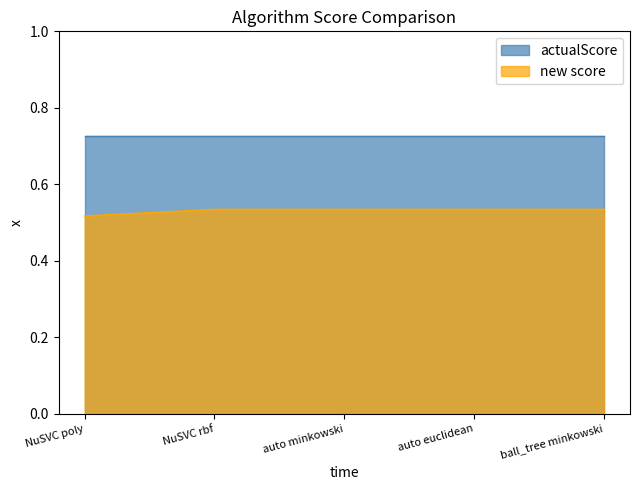

List the labels in order of value, largest first.

NuSVC rbf, auto minkowski, auto euclidean, ball_tree minkowski, NuSVC poly